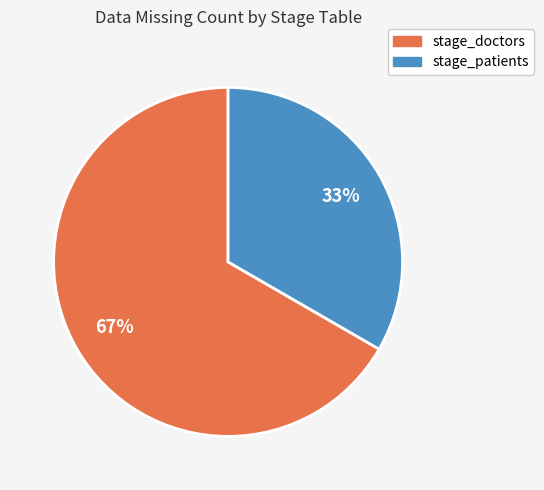

How many segments does this pie chart have?

2